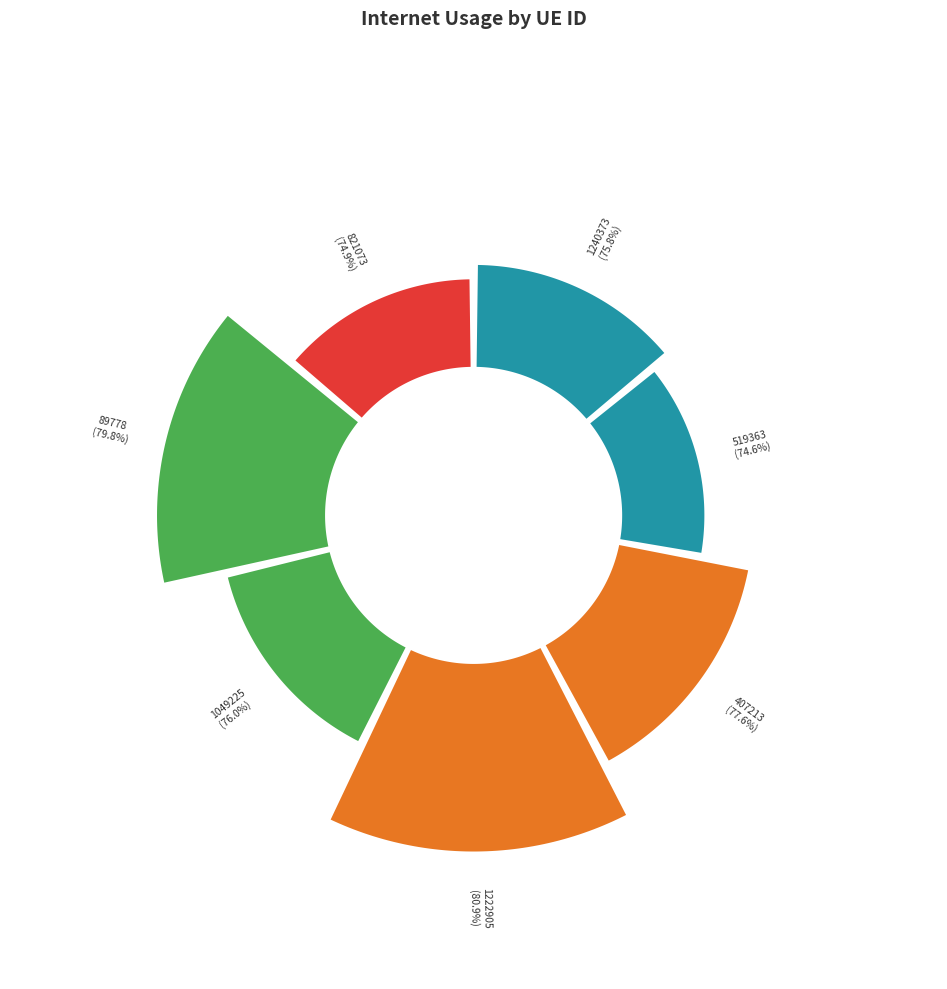

True or false: 89778 accounts for 20% of the total.

False